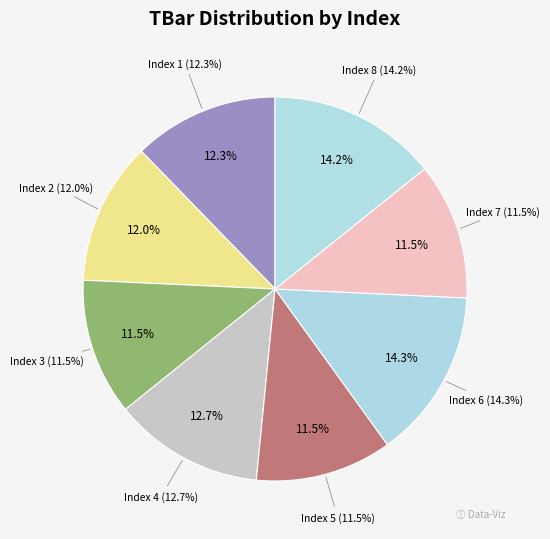

How many slices are in this pie chart?

8